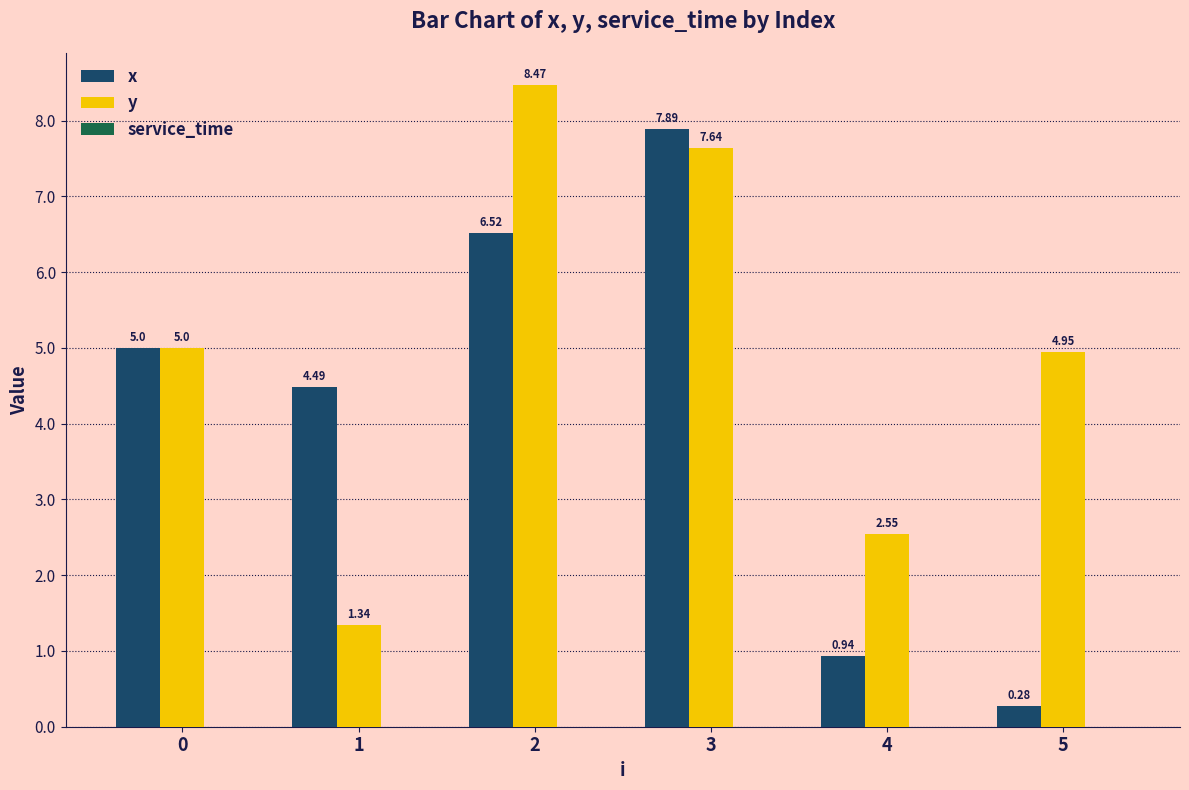

At how many categories does at least one series exceed 3?

5